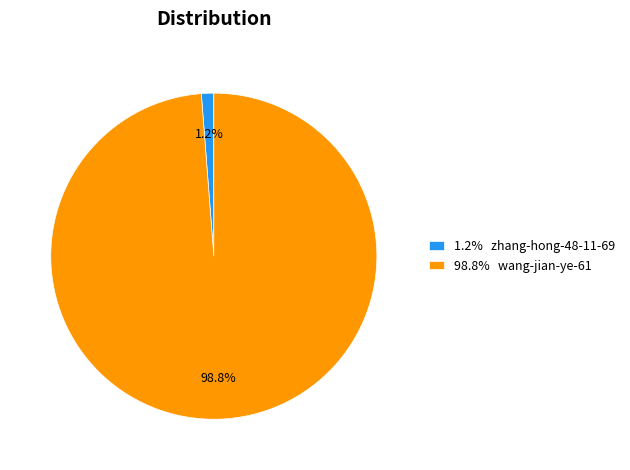

Which has a higher value, 1.2% zhang-hong-48-11-69 or 98.8% wang-jian-ye-61?

98.8% wang-jian-ye-61